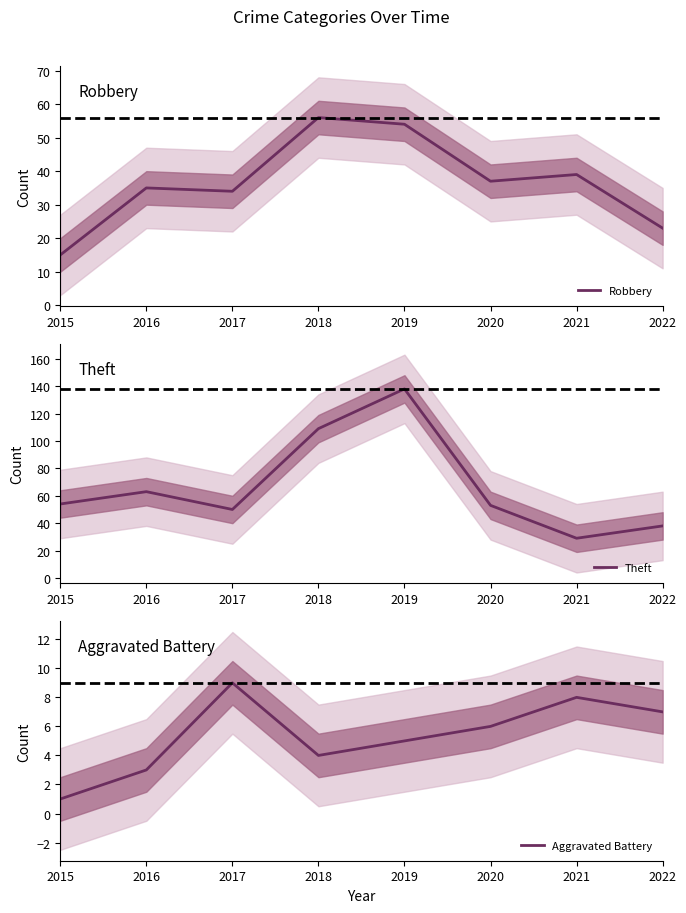

What is the minimum value for Robbery?

15